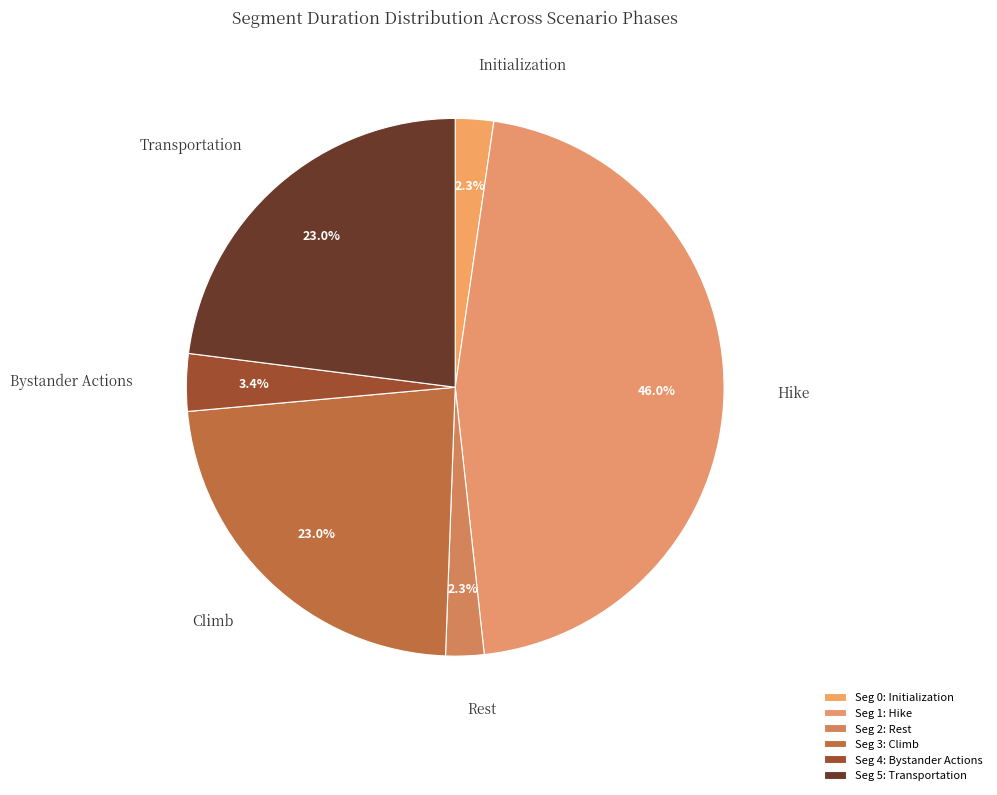

Is there a majority slice in this chart?

No